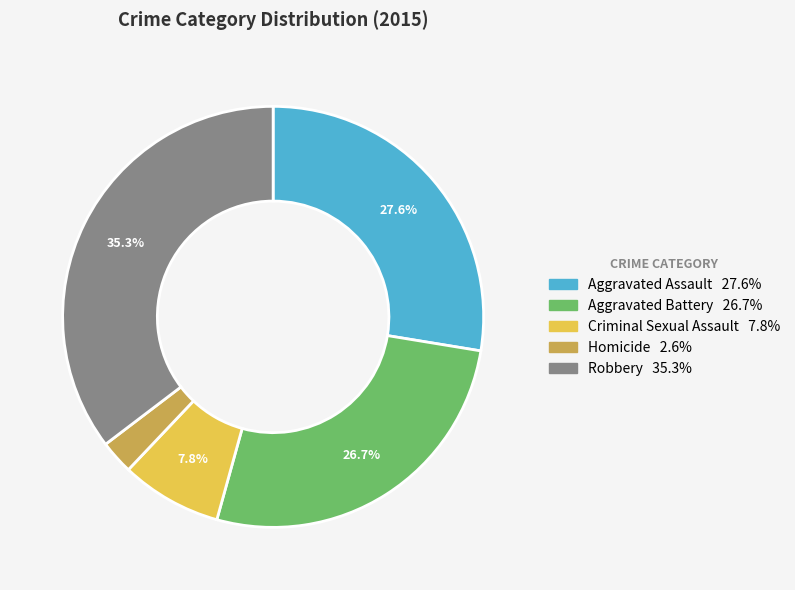

How many slices are in this pie chart?

5